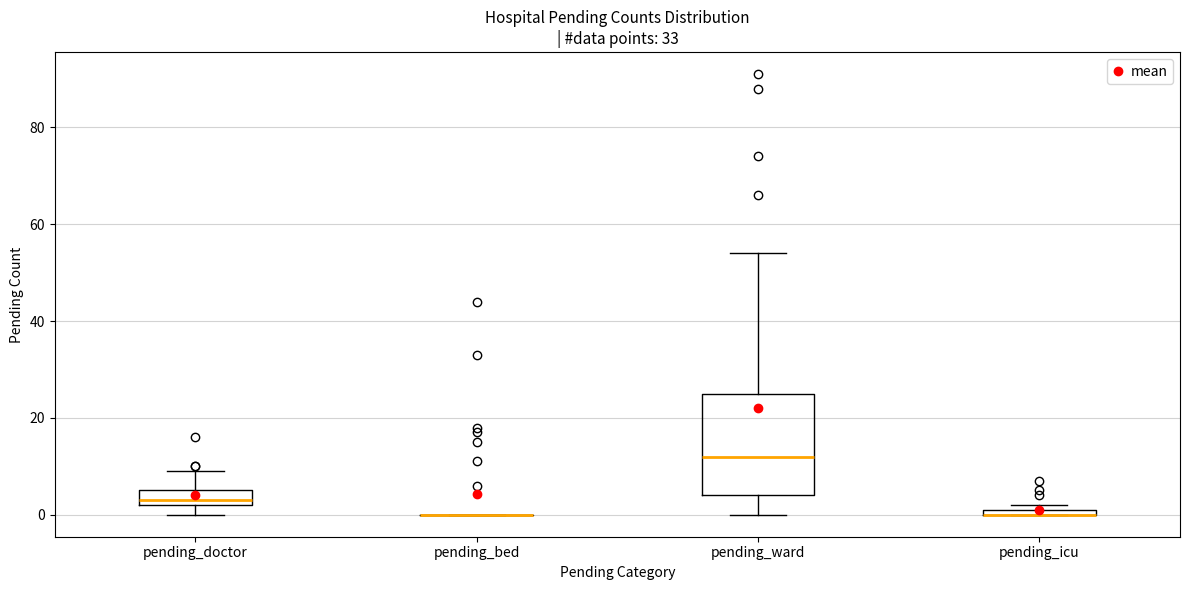

Which box is the tallest, from its lower edge to its upper edge?

pending_ward